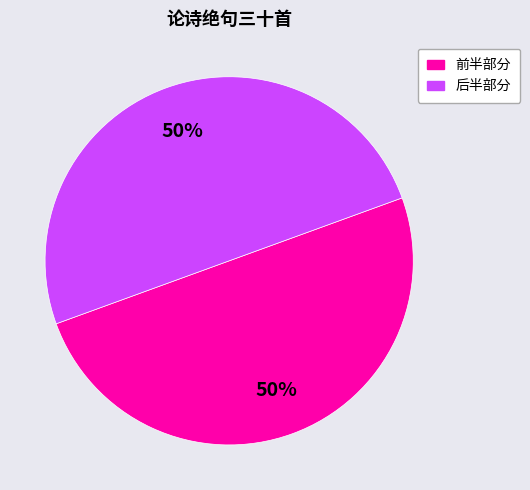

How many segments does this pie chart have?

2